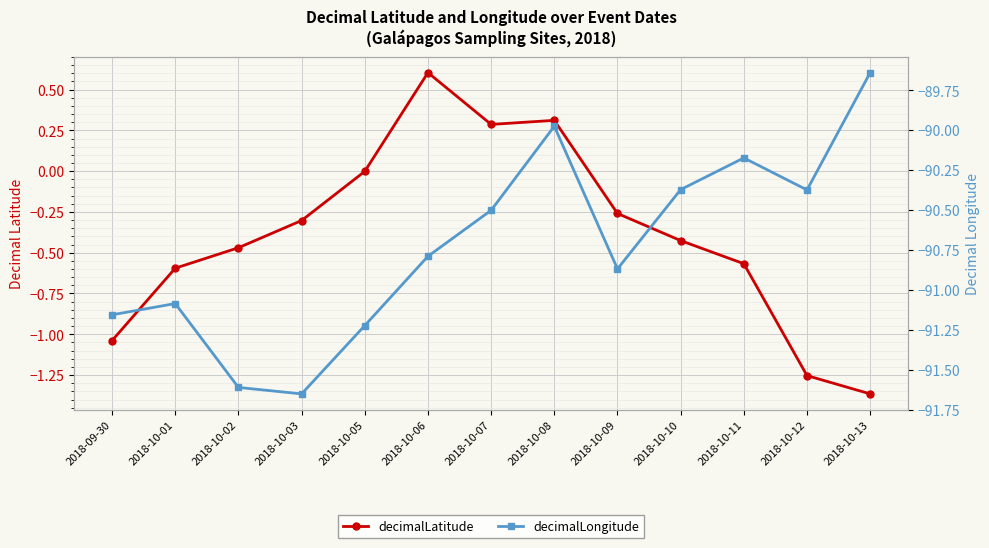

How many data points does each series have?

13